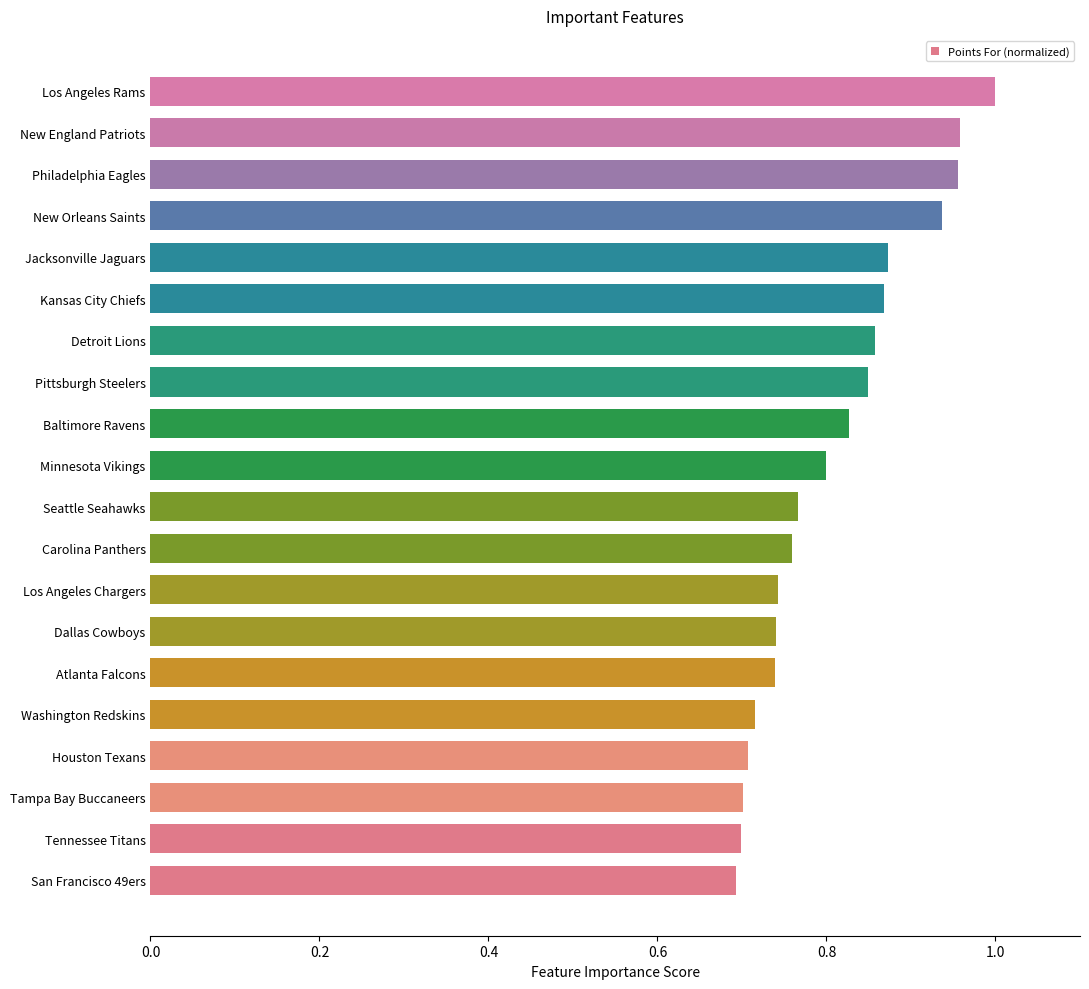

The value at Seattle Seahawks is 1.4. True or false?

False